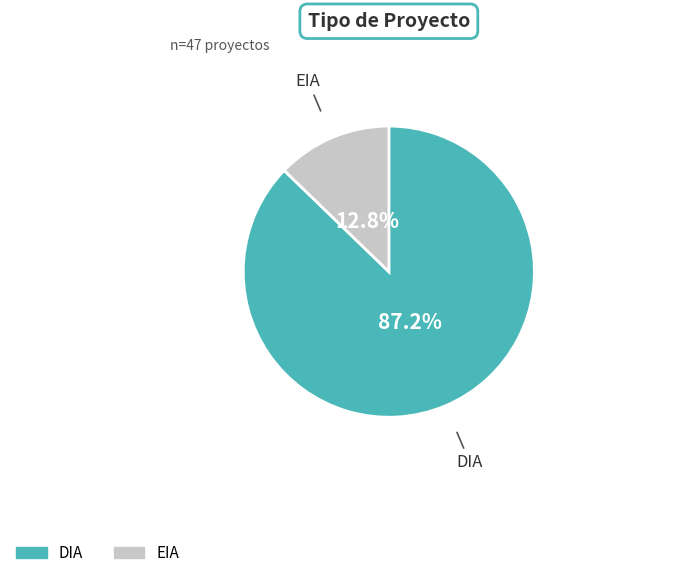

What portion of the pie excludes DIA?

12.8%